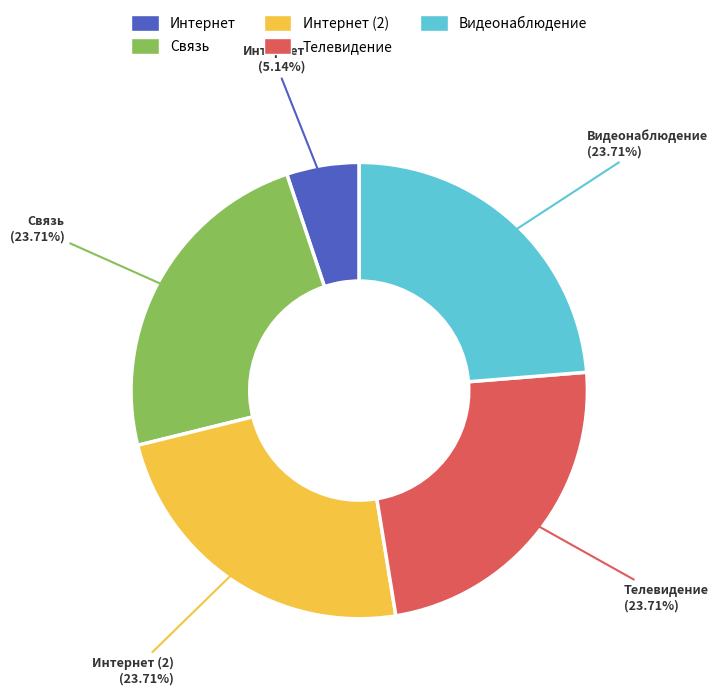

What is the ratio of the value at Телевидение to the value at Видеонаблюдение?

1.0